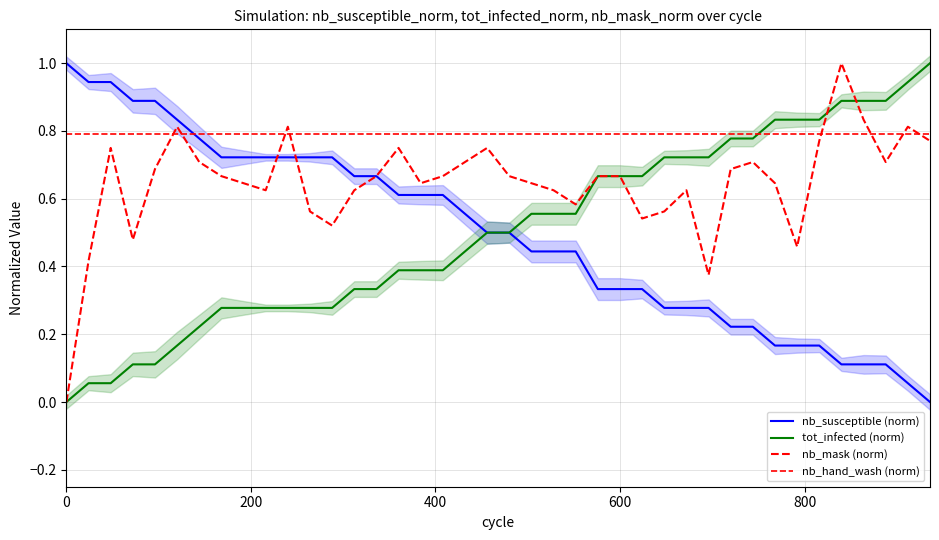

The value of tot_infected at 456 is 0.7. True or false?

False